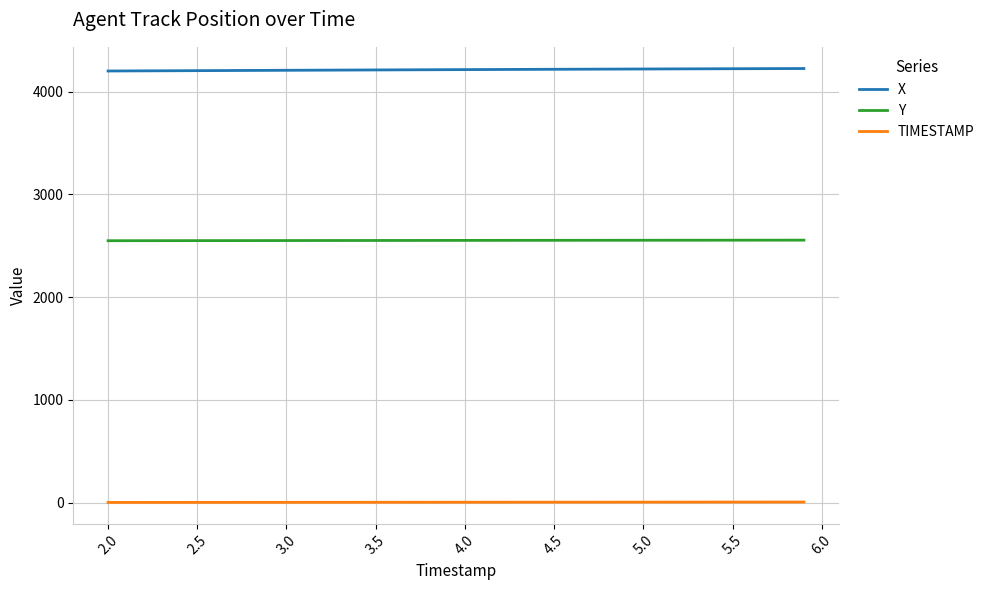

Which series has the largest total across all categories?

X